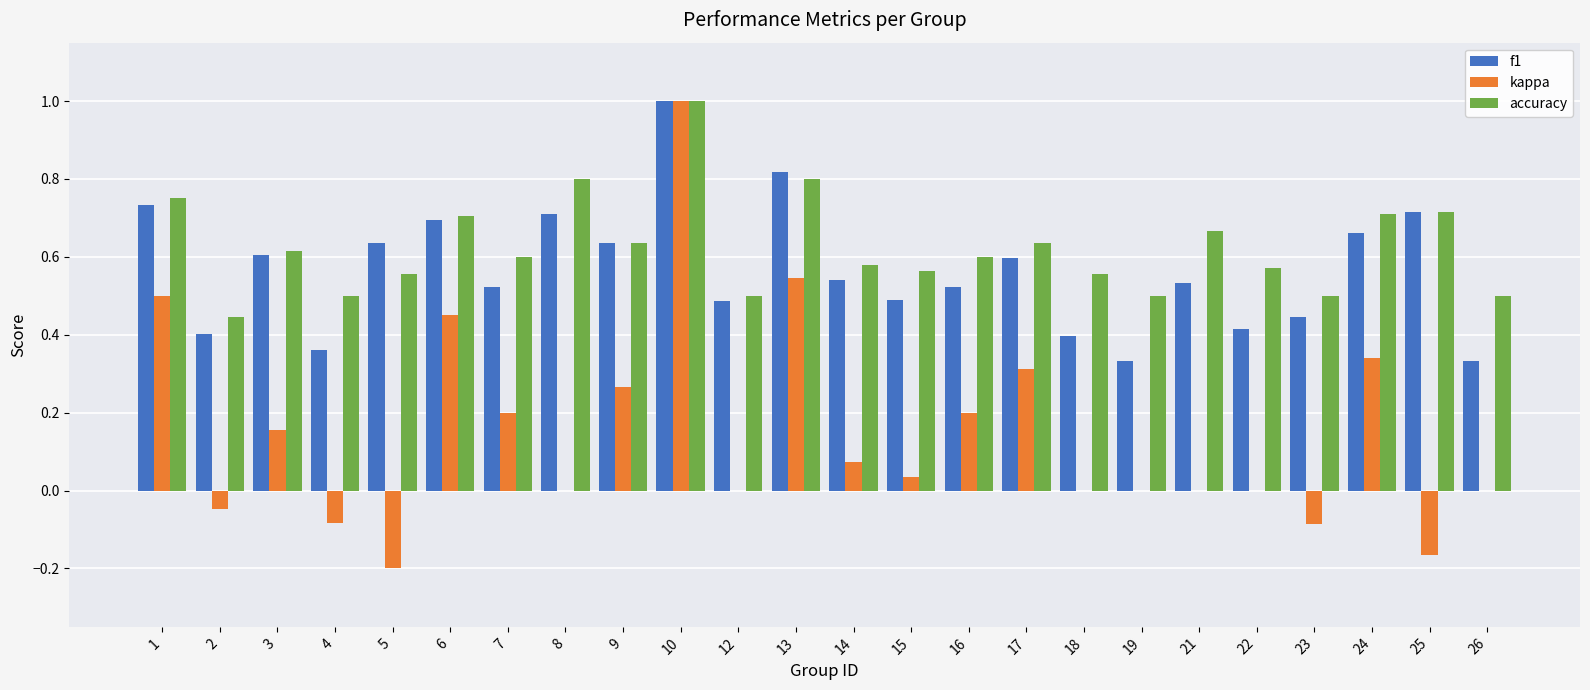

What is the greatest value displayed?

1.0